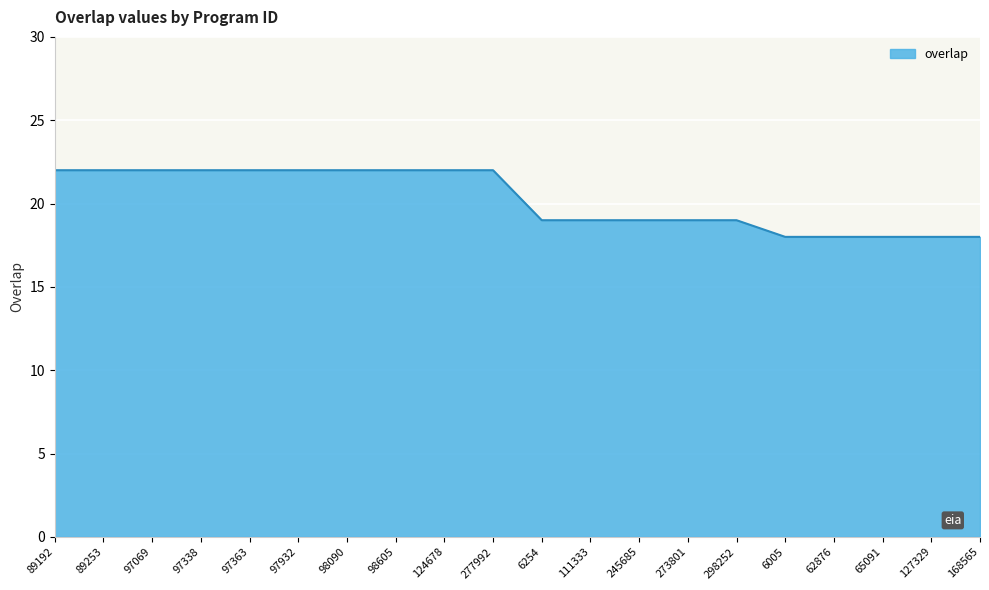

What is the change in value from 98090 to 6254?

-3